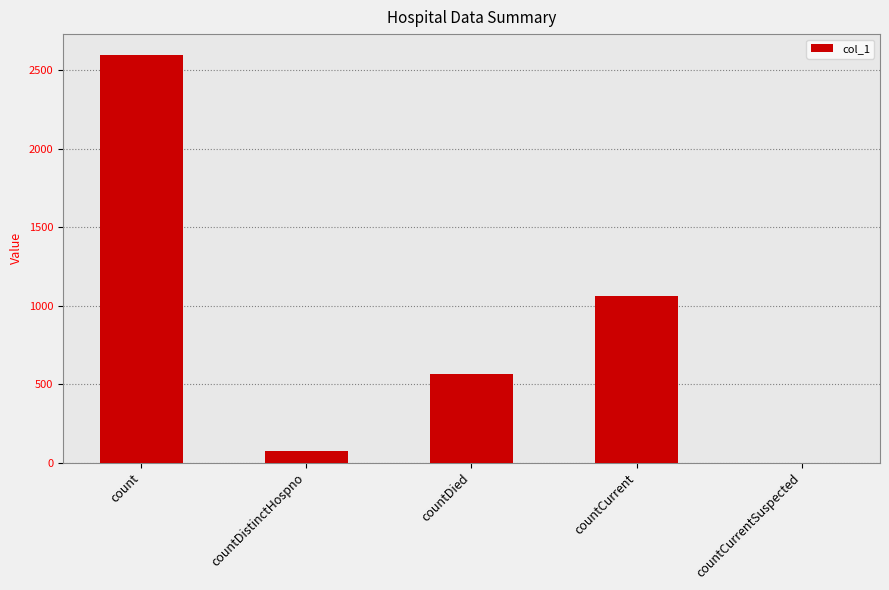

Does the chart contain stacked bars?

No